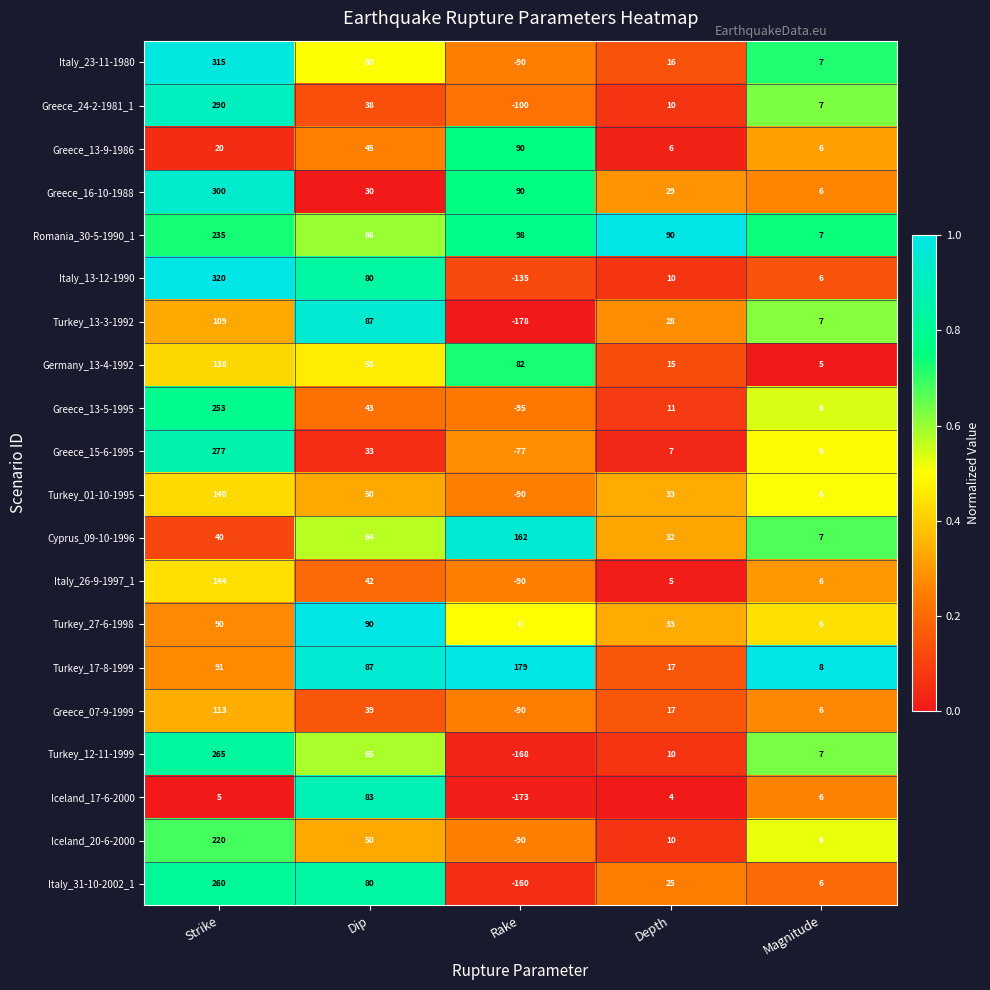

What is the average value of the Greece_07-9-1999 series?

17